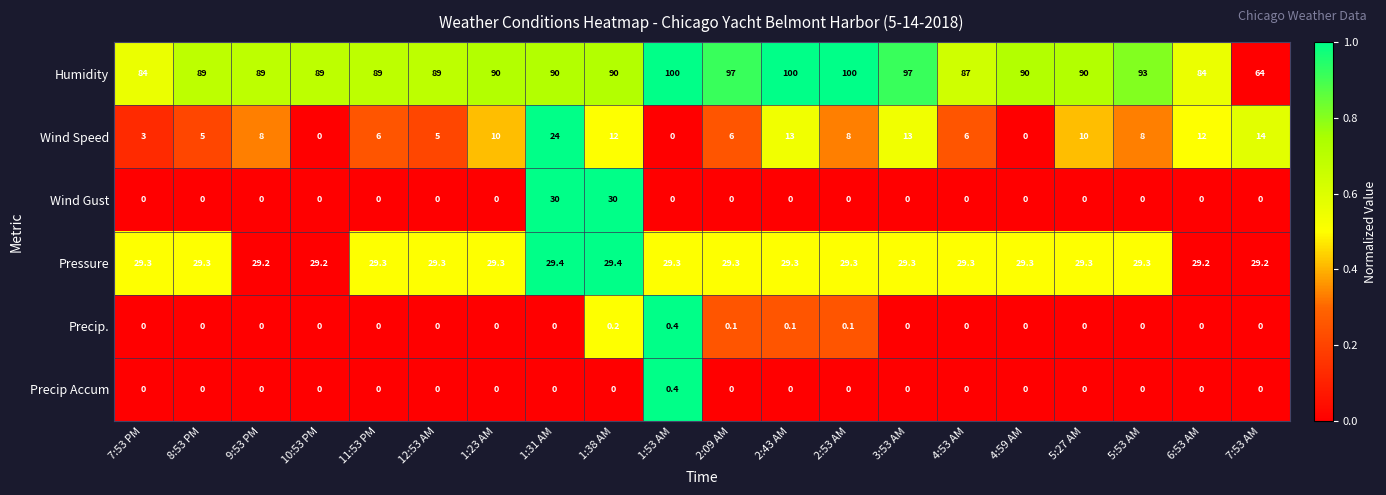

How many values in Wind Gust are above zero?

2